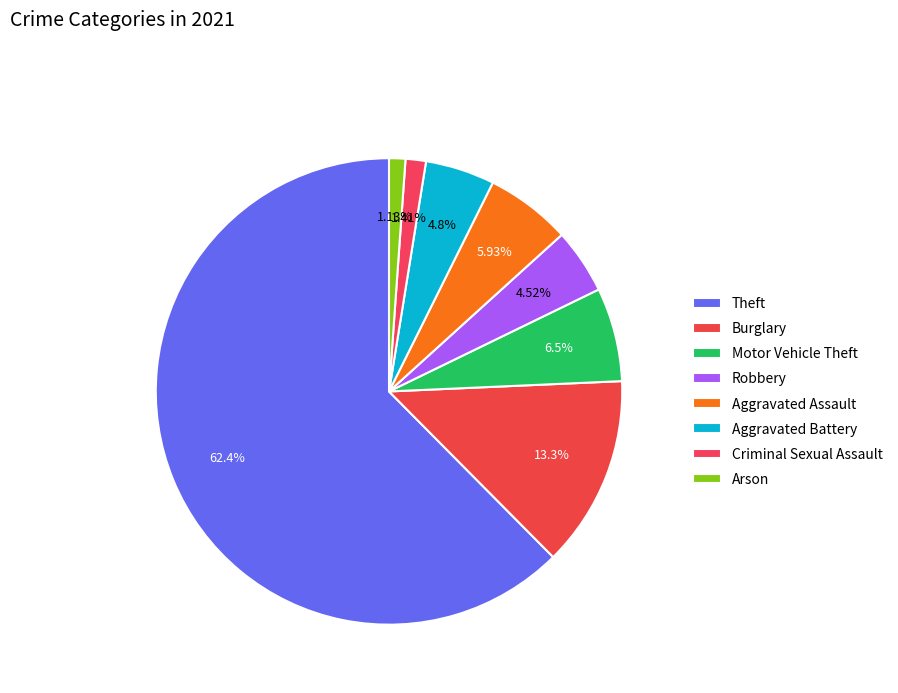

How many slices are in this pie chart?

8